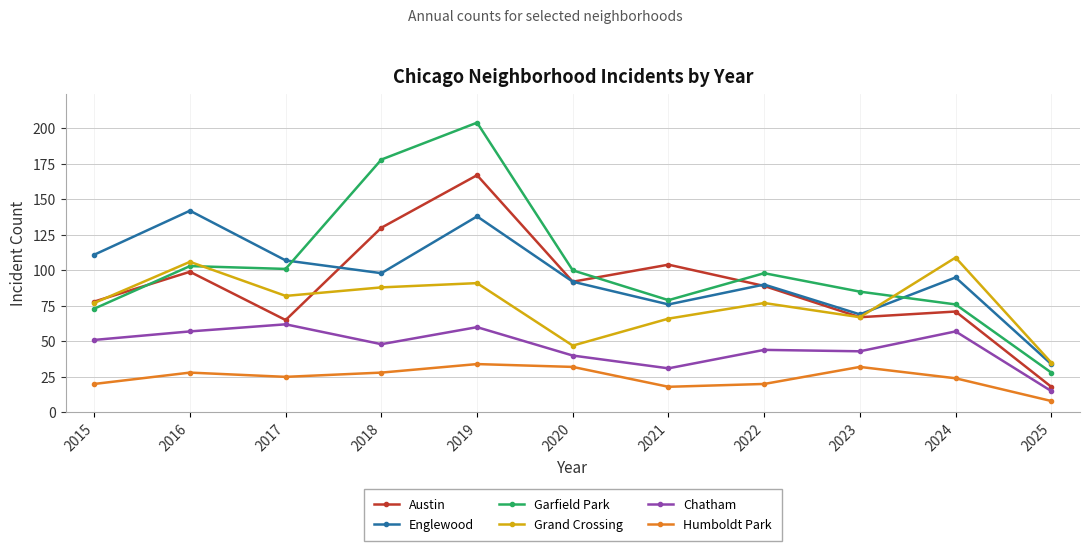

At which label does Austin first exceed 89?

2016